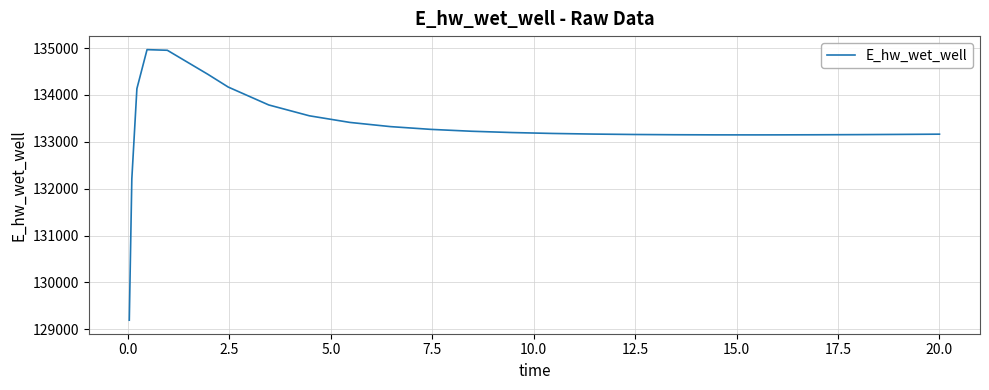

What is the difference between the maximum and minimum values?

5769.4